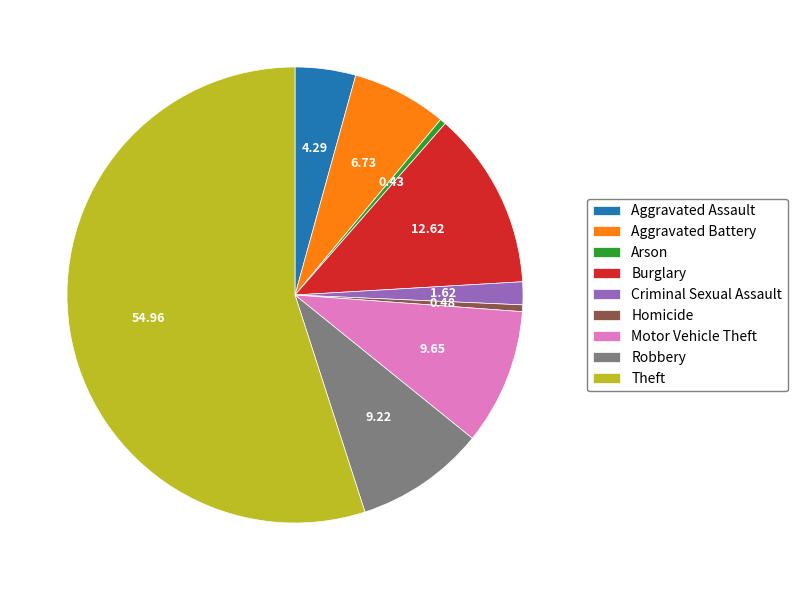

Is there any slice that represents more than half of the pie?

Yes